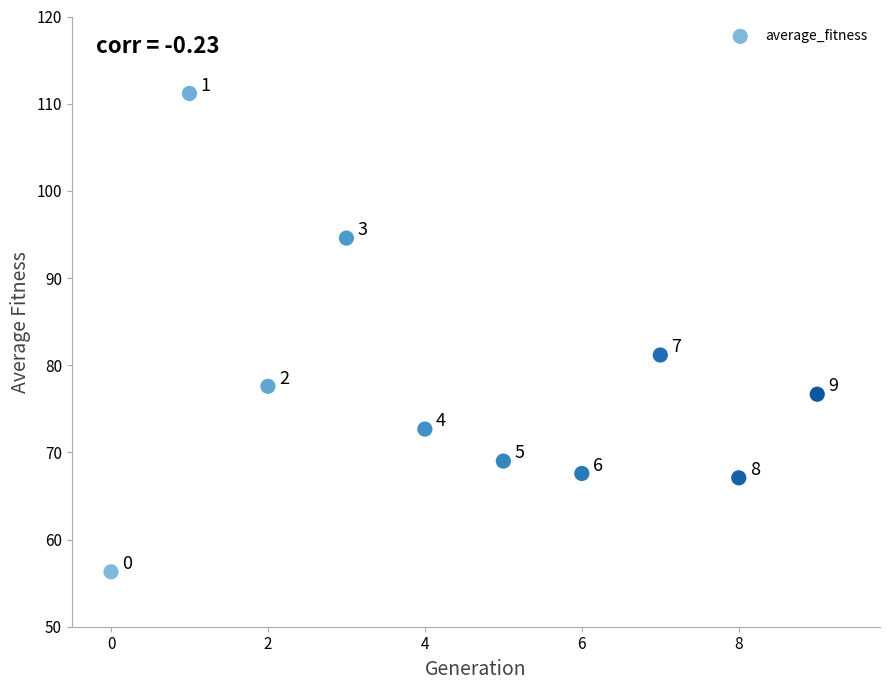

What Y value in the scatter plot is closest to 83?

81.2